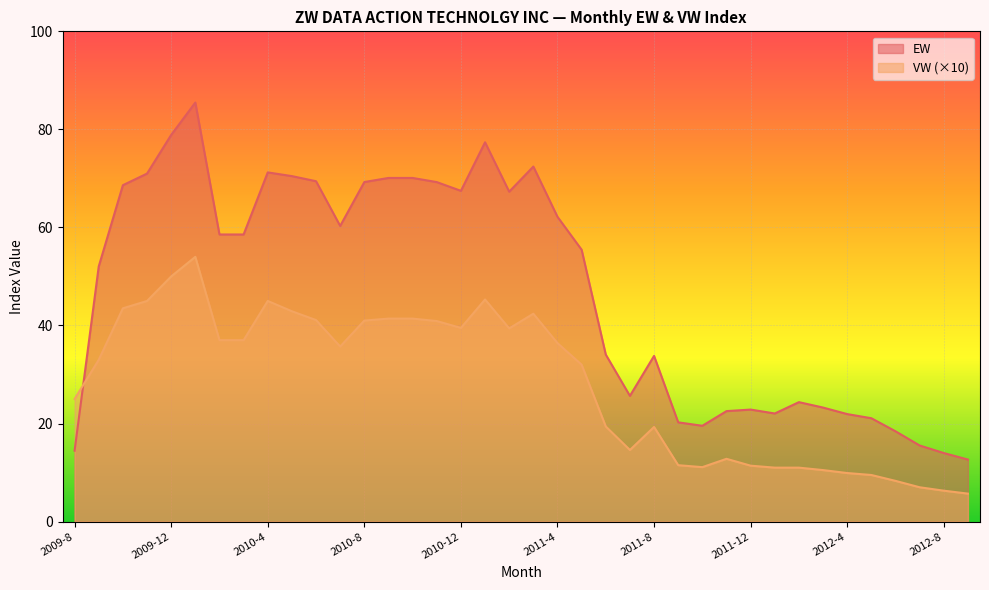

The VW series shows 33.0 at 2009-9. True or false?

True